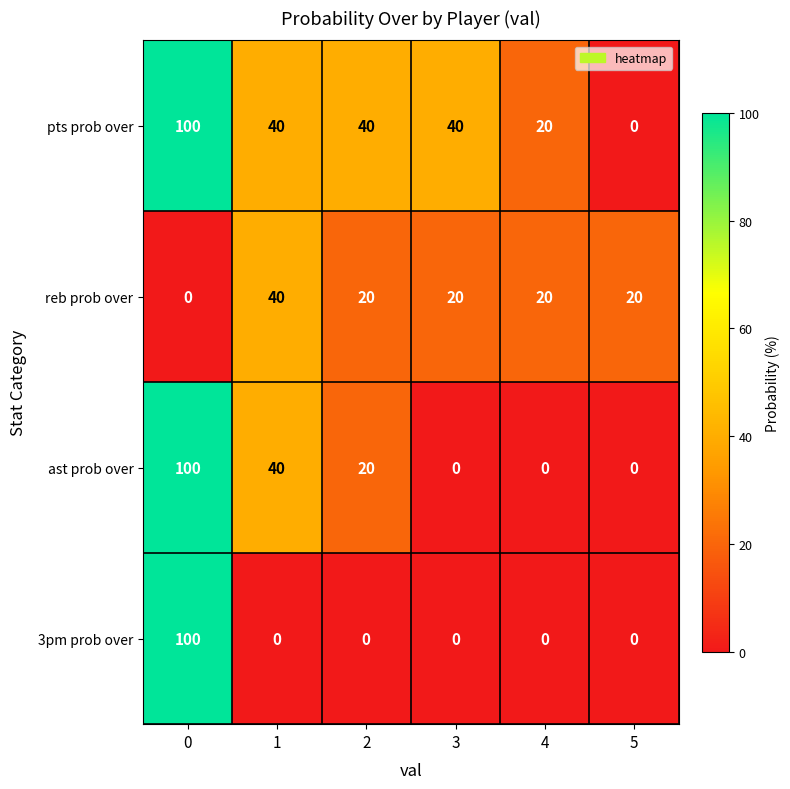

True or false: reb prob over has a value of 20 at 5.

True